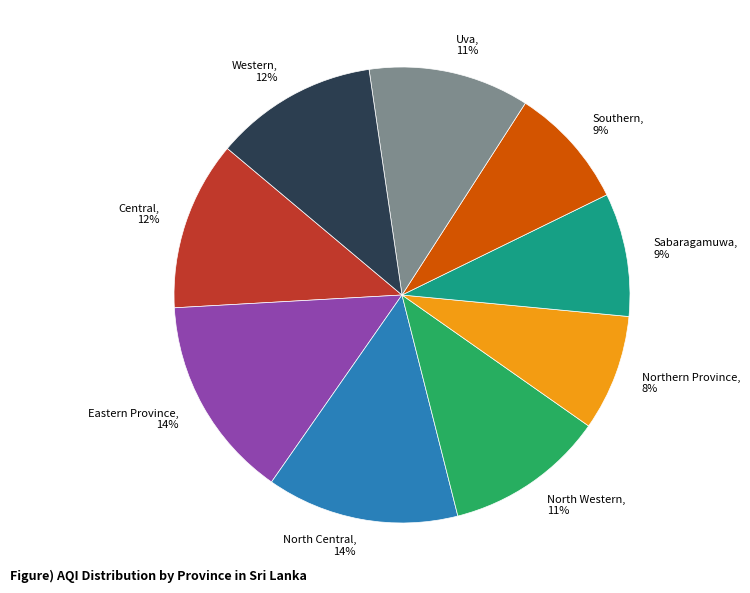

How many slices are in this pie chart?

9